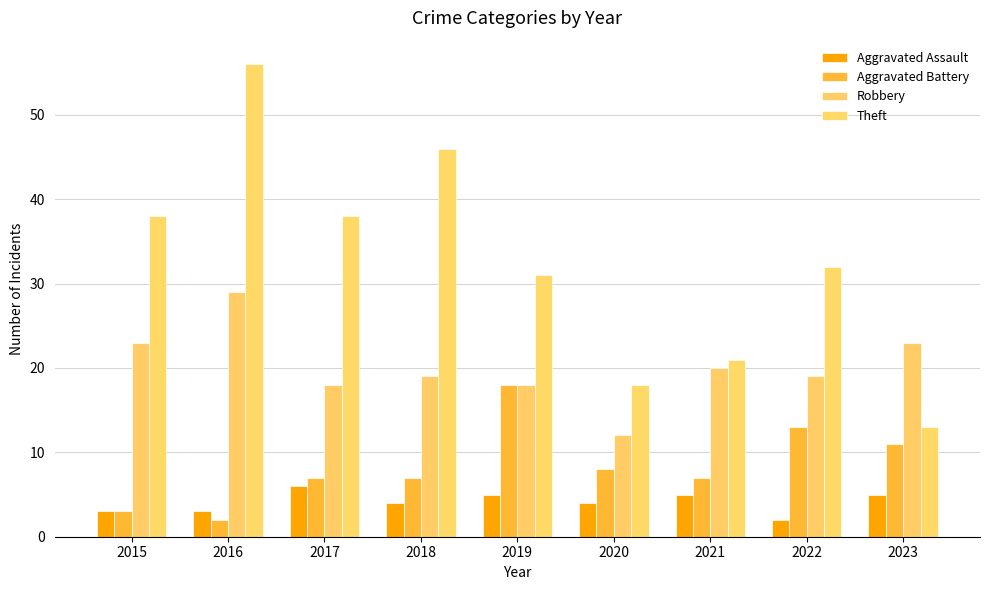

Does the chart contain any negative values?

No